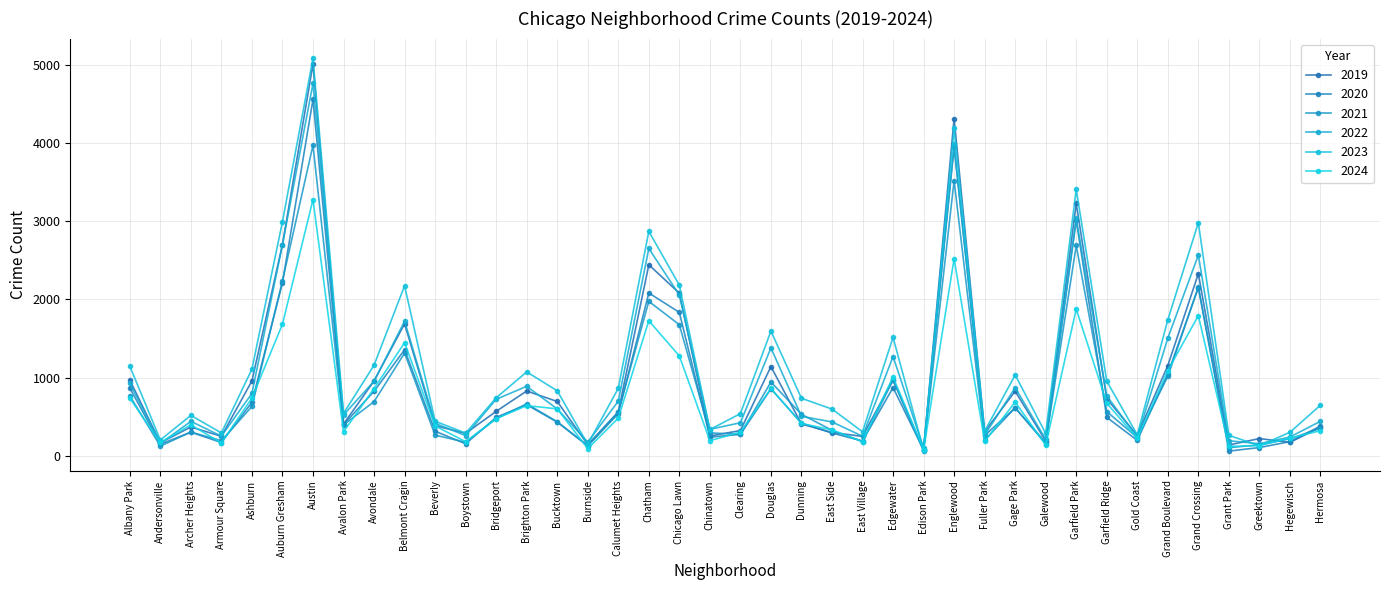

In 2020, how many points are lower than both neighbors (excluding endpoints)?

12